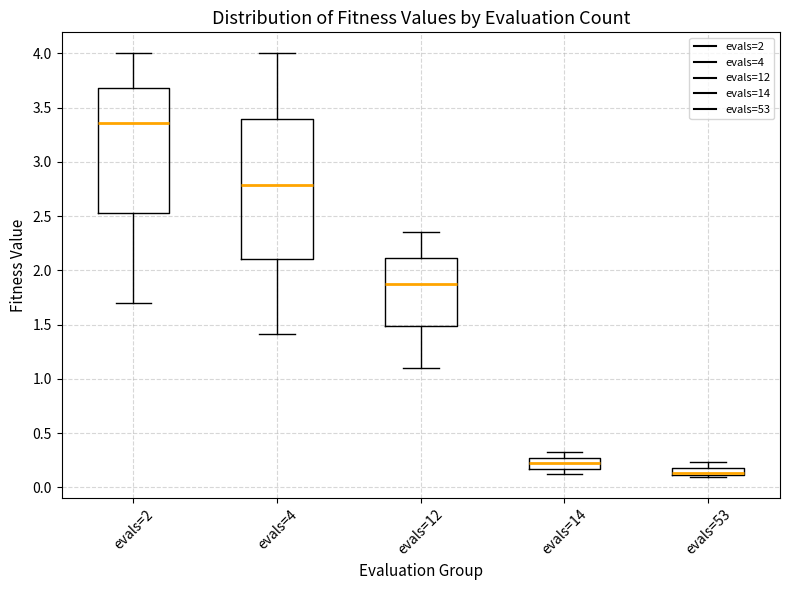

Comparing the boxes themselves (not the whiskers), which one is the tallest?

evals=4